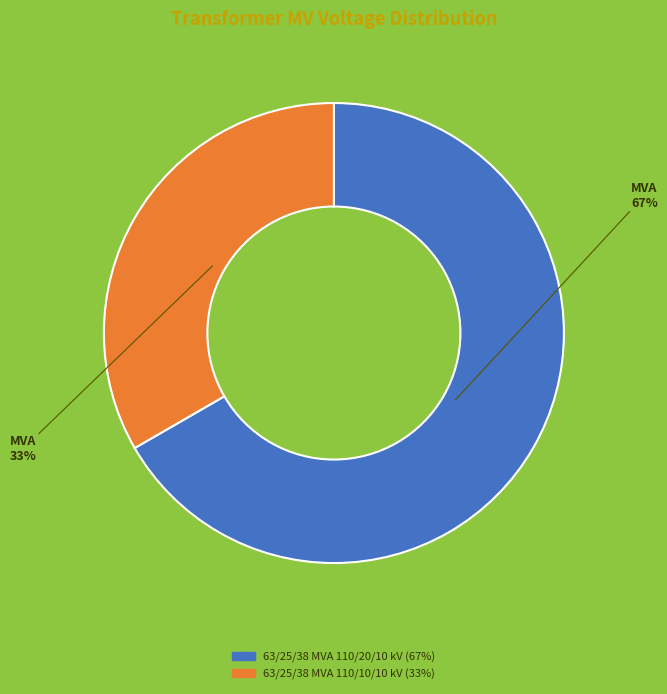

To the nearest percent, what is the average slice percentage?

50%